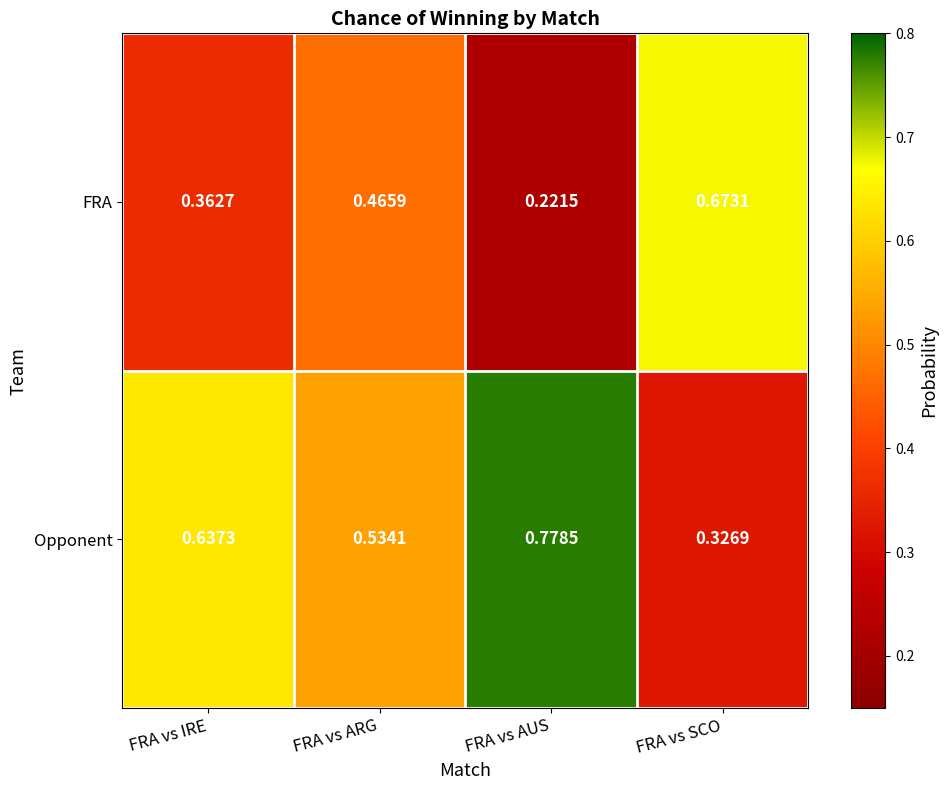

Rank the series by their average value, from highest to lowest.

Opponent, FRA